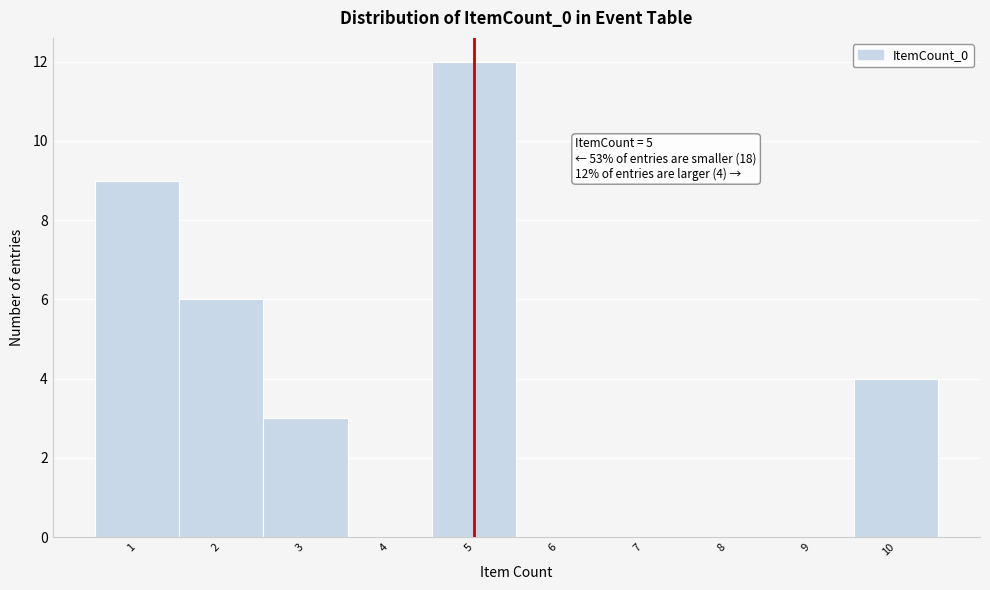

Over which range of the x-axis is the bar tallest?

4.5 to 5.5